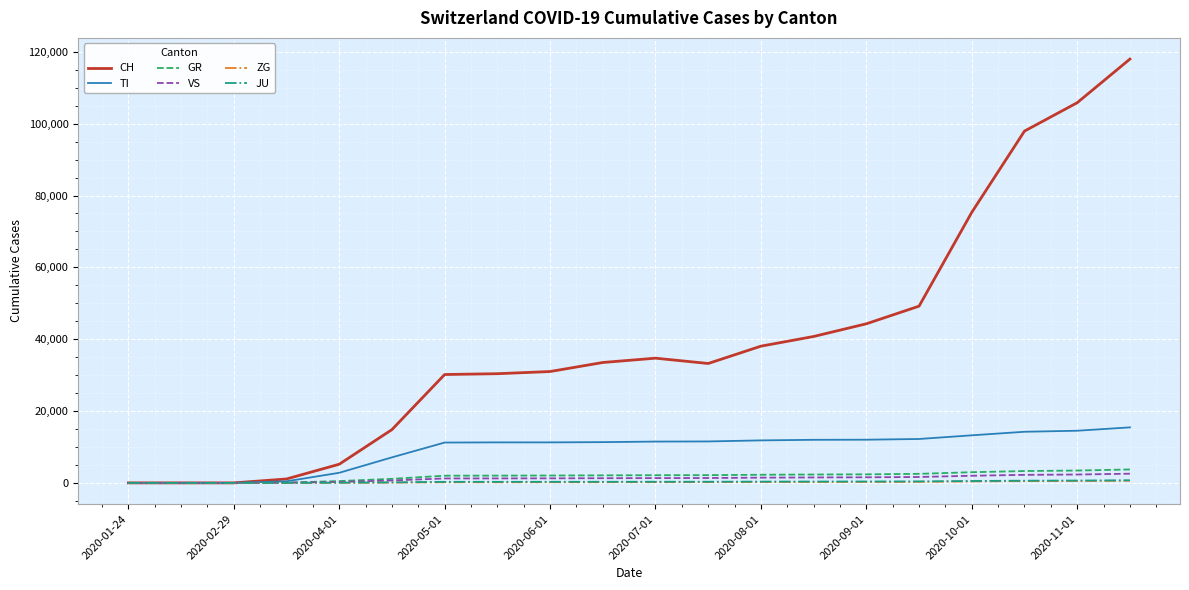

What is the maximum value shown in the chart?

117990